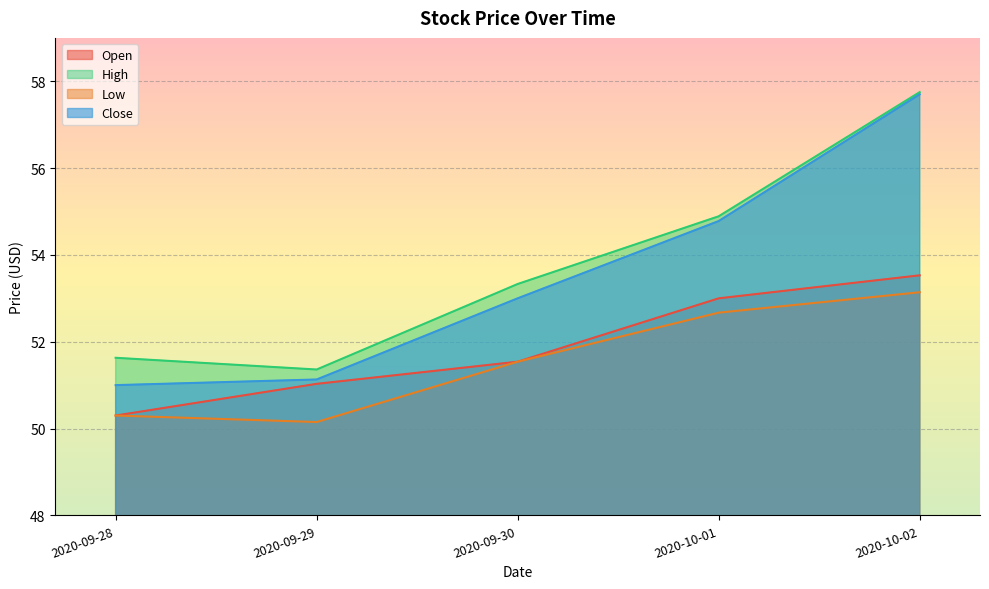

True or false: Close and Low intersect in this chart.

False